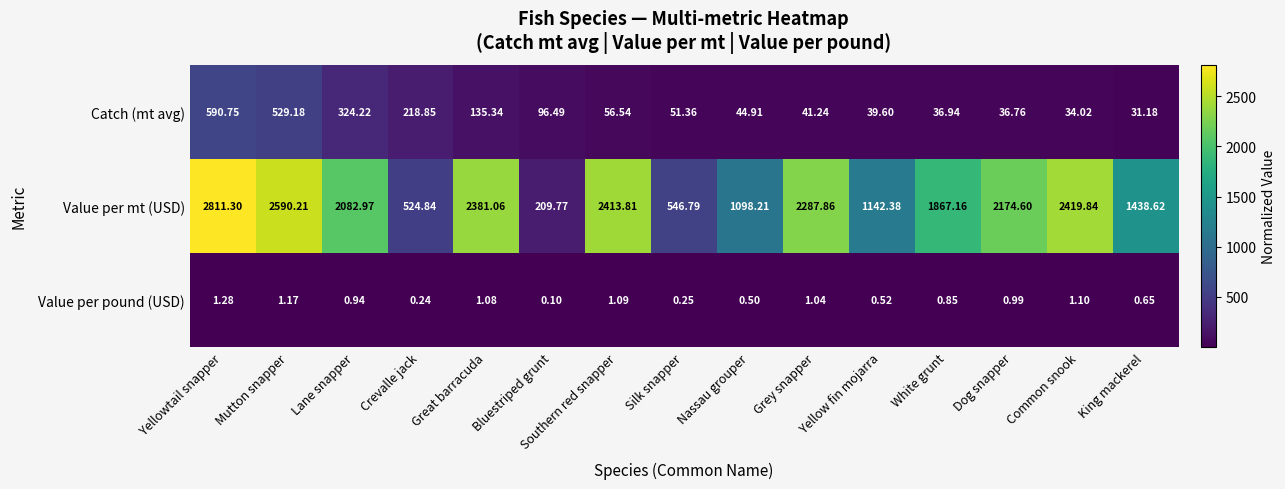

Which label corresponds to the smallest value in the chart?

Bluestriped grunt